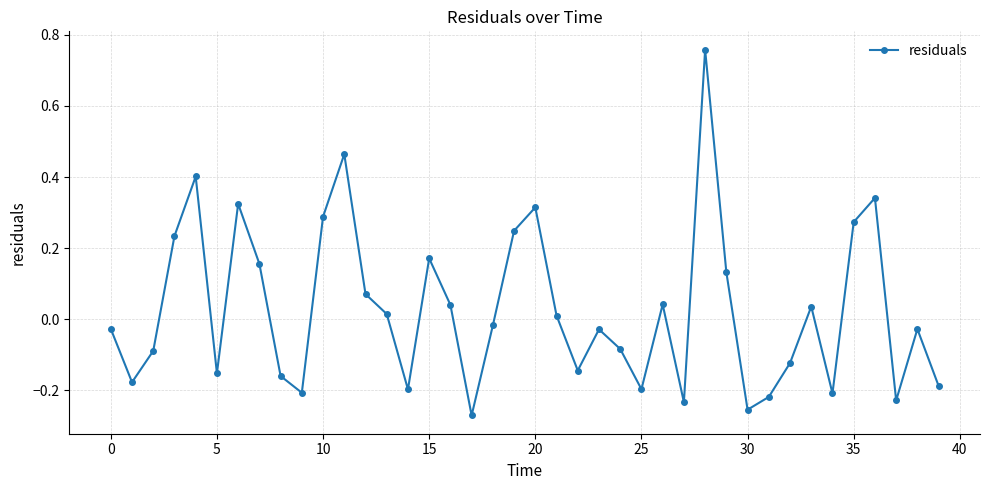

How many values are below zero?

21